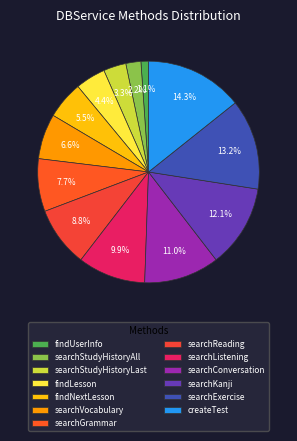

Is the sum of searchVocabulary and findNextLesson greater than half?

No